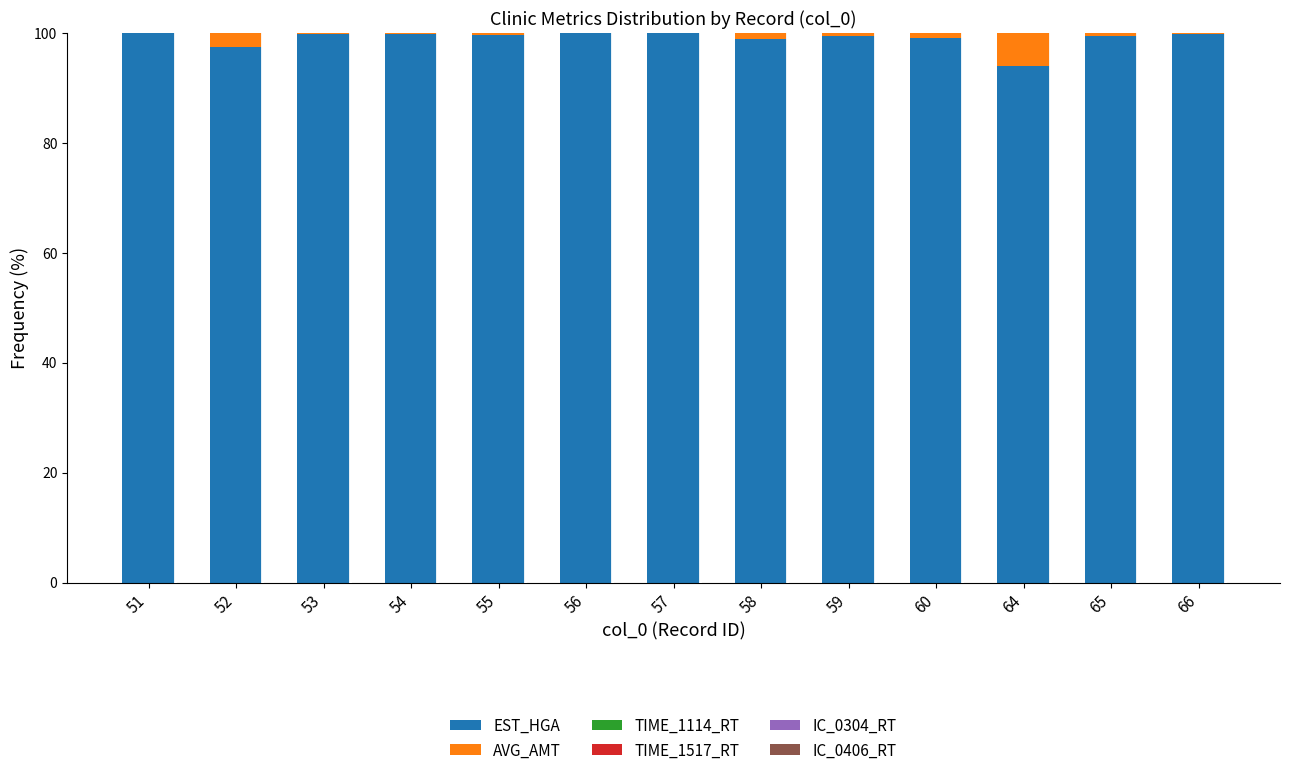

Is it true that EST_HGA equals 161.5 at 55?

False